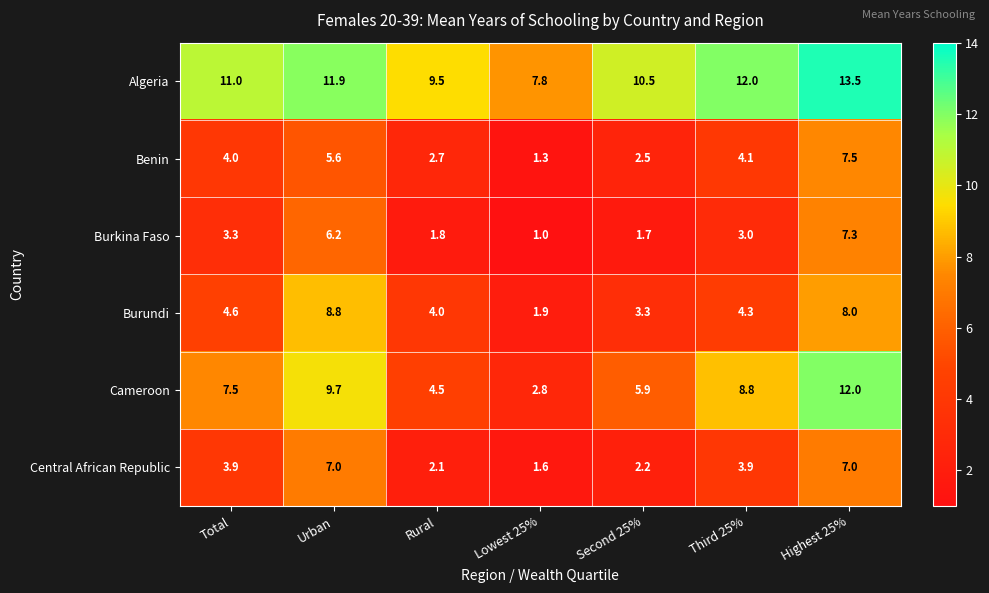

Rank the series by their maximum value, from lowest to highest.

Central African Republic, Burkina Faso, Benin, Burundi, Cameroon, Algeria